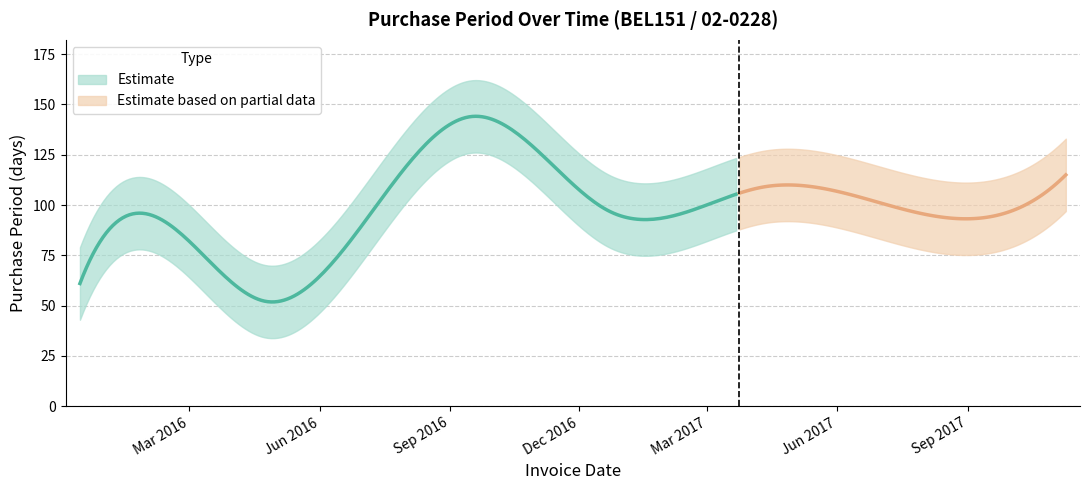

Does the chart have visible grid lines?

Yes